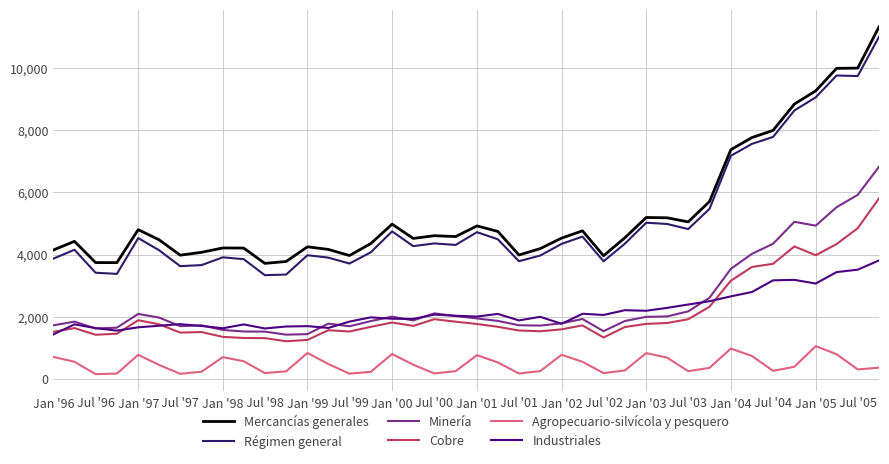

What is the highest value of the Industriales series?

3811